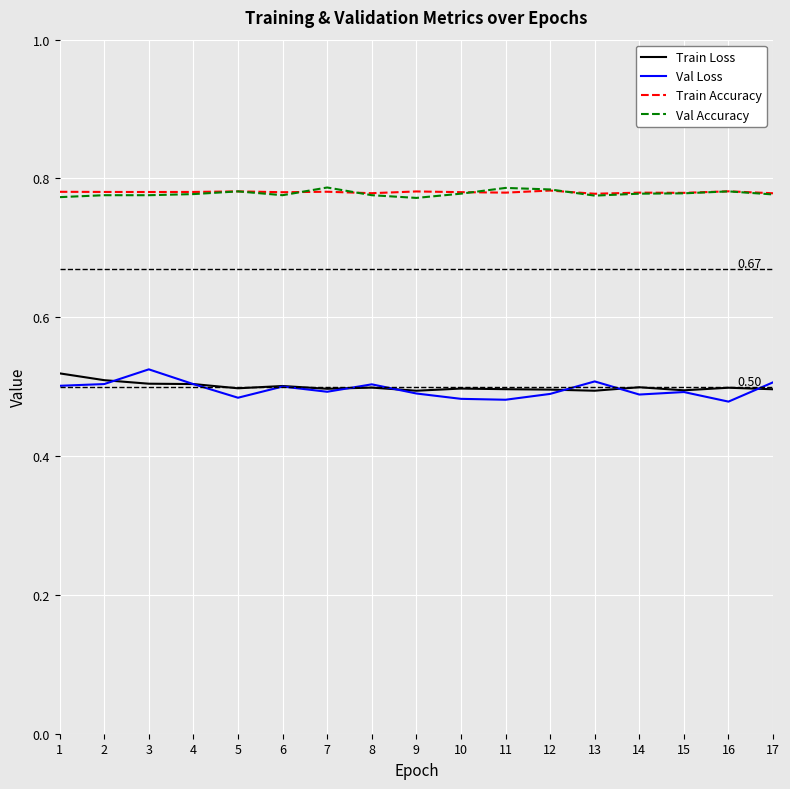

What is the difference between the highest and lowest values at 15?

0.3